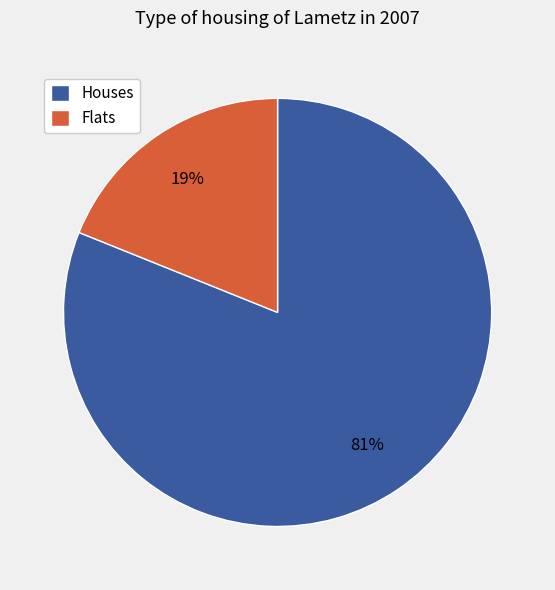

To the nearest percent, what is the average slice percentage?

50%